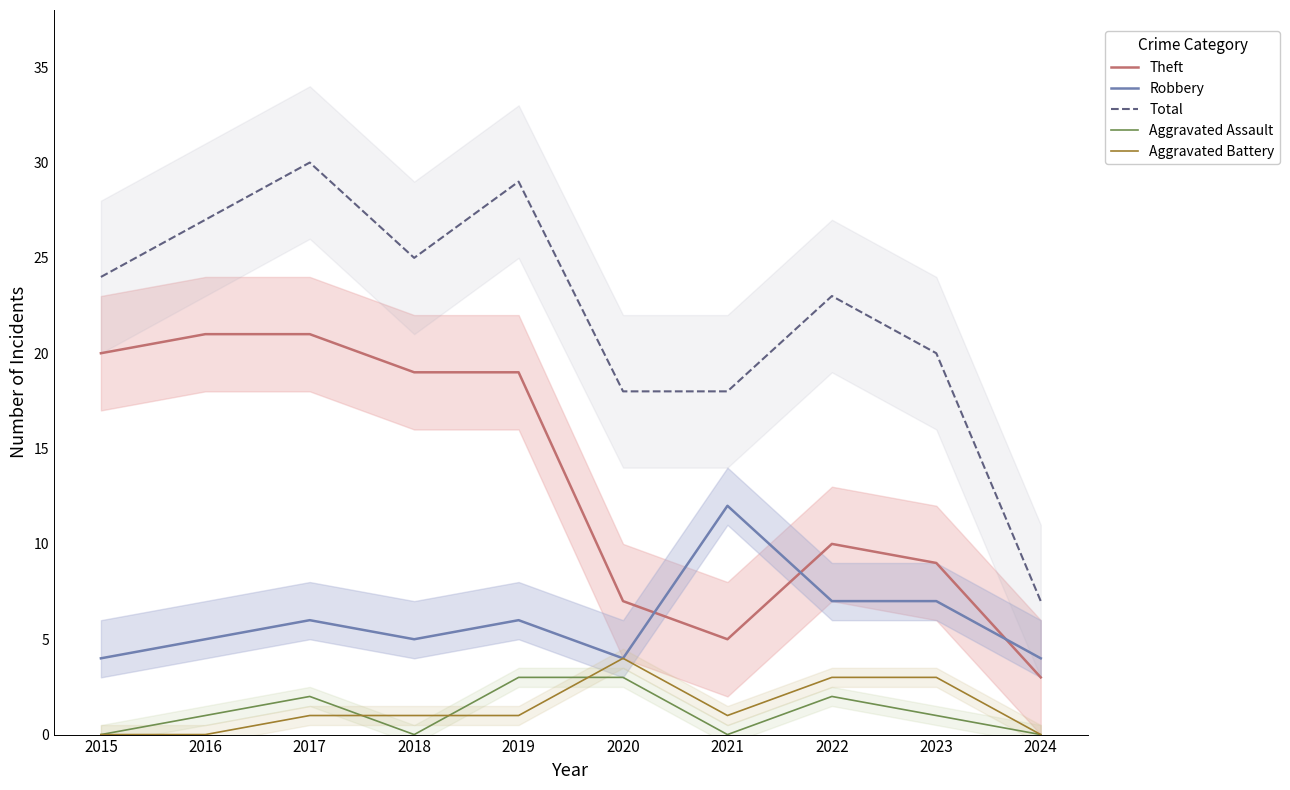

What is the difference between the Aggravated Battery values at 2019 and 2020?

3